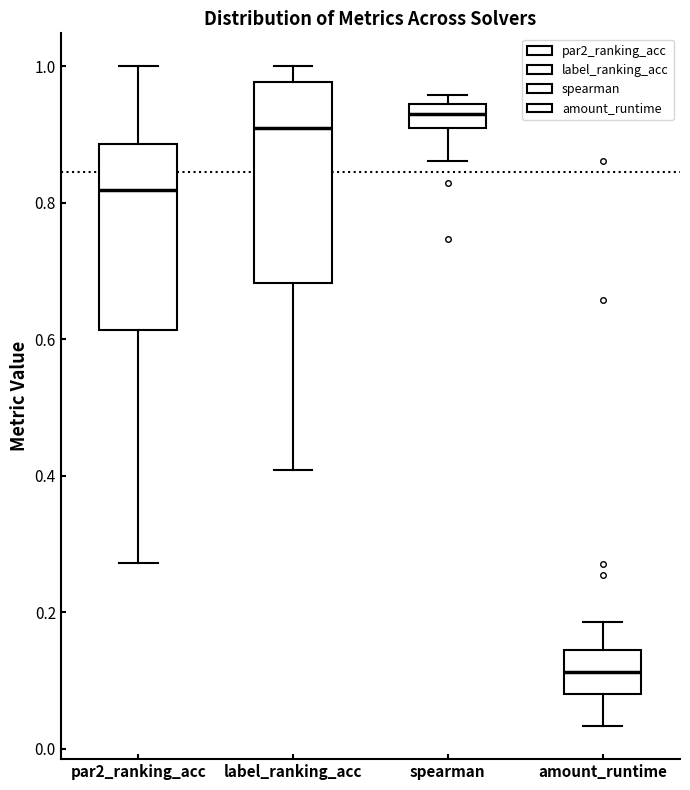

Reading left to right, read every box against the y-axis: the position of its median line, the range the box covers, and the ends of its whiskers. The values are not printed on the chart, so give them approximately, as read against the axis.

par2_ranking_acc: median 0.82, box 0.62 to 0.88, whiskers 0.28 to 1.00
label_ranking_acc: median 0.90, box 0.68 to 0.98, whiskers 0.40 to 1.00
spearman: median 0.94 (inside the box), box 0.90 to 0.94, whiskers 0.86 to 0.96
amount_runtime: median 0.12, box 0.08 to 0.14, whiskers 0.04 to 0.18